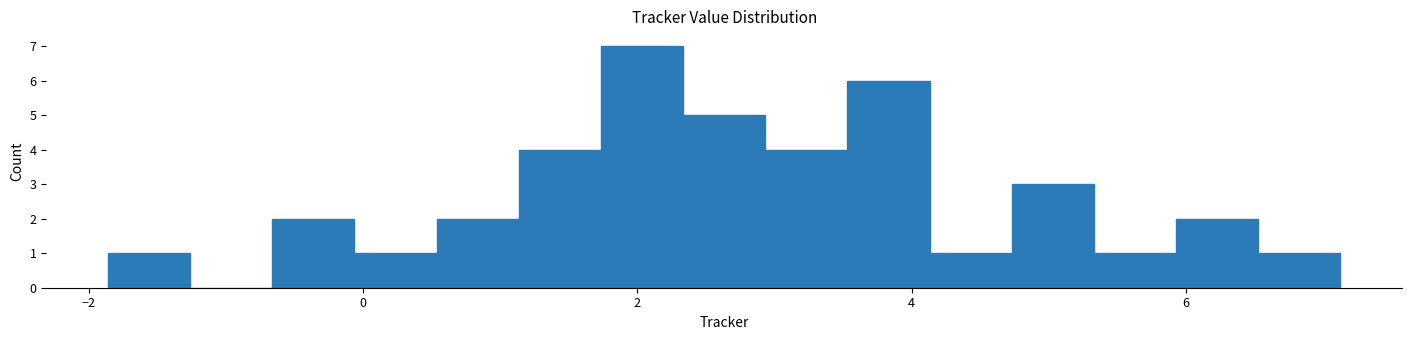

Around what value on the x-axis is the tallest bar? Give the approximate position of its centre, as read against the axis.

2.0